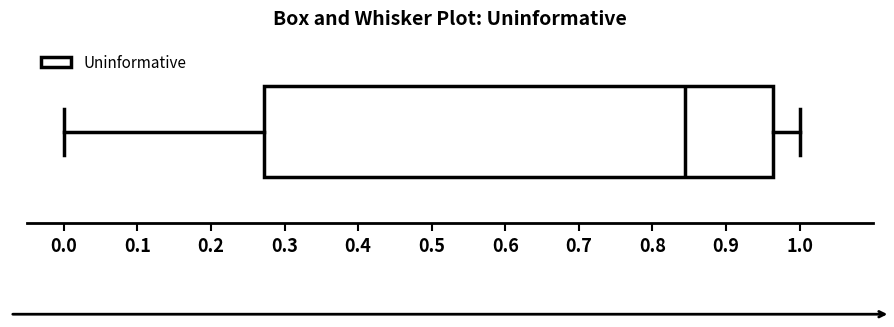

Where does the right whisker of the box end on the x-axis? The values are not printed on the chart, so give them approximately, as read against the axis.

1.00